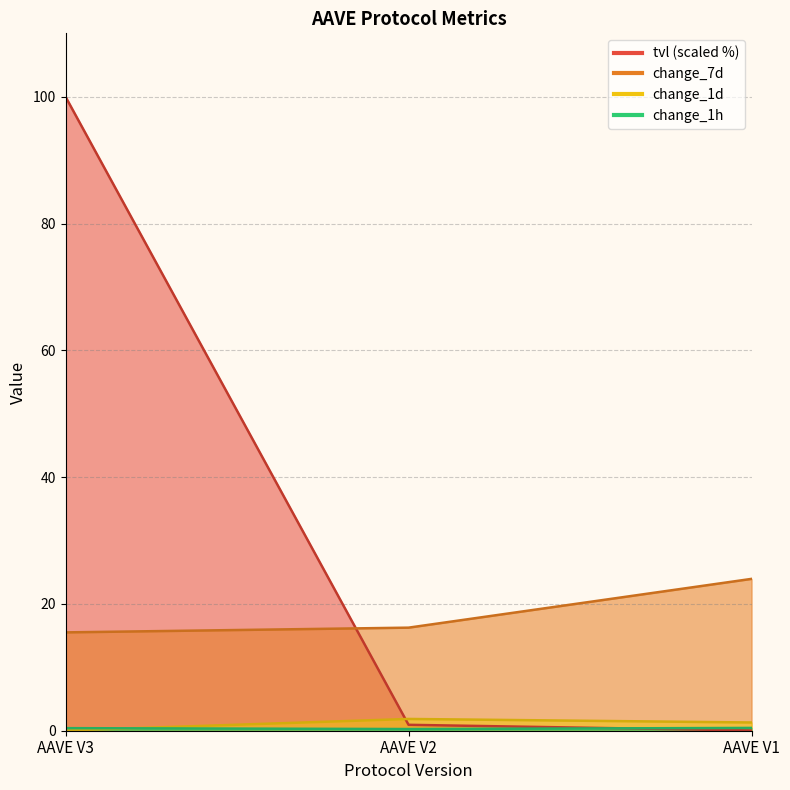

How many values in the change_1d series are below 1?

1